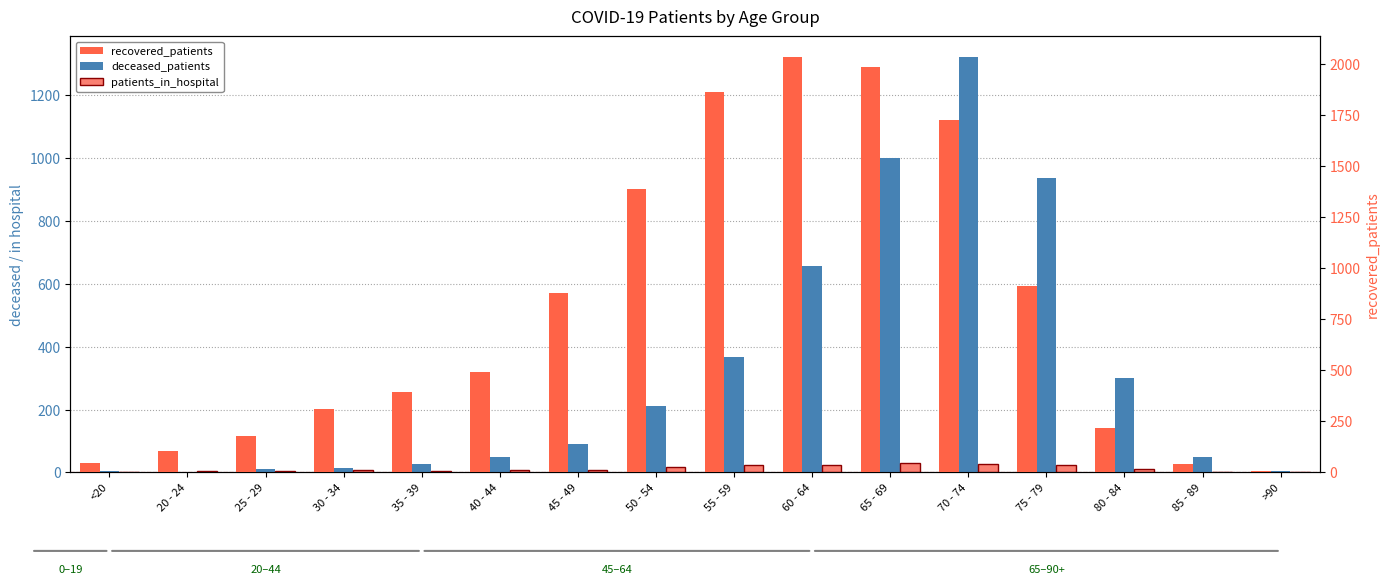

How many distinct data groups are displayed?

3